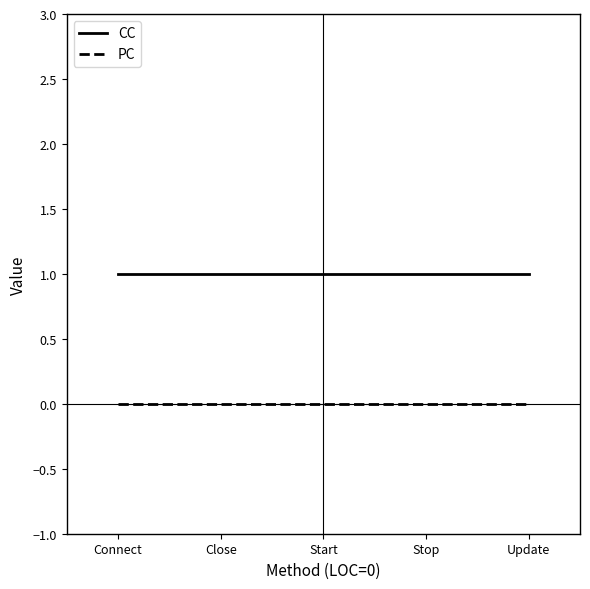

What position from the right is Update?

1